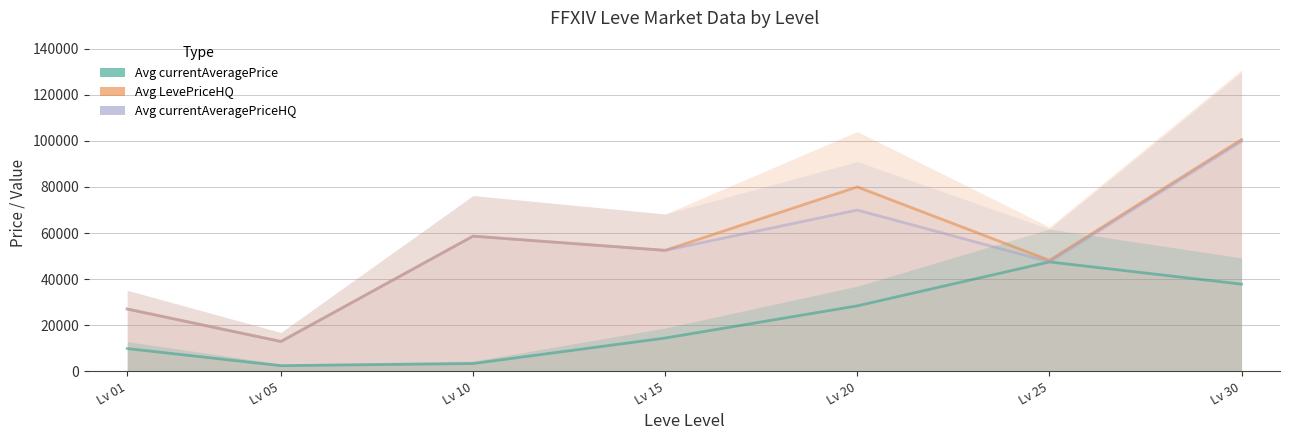

Reading left to right, list all the values displayed in this chart.

Avg currentAveragePrice: Lv 01=9936.8	Lv 05=2507.0	Lv 10=3437.5	Lv 15=14500.0	Lv 20=28449.5	Lv 25=47500.0	Lv 30=37866.7
Avg LevePriceHQ: Lv 01=27076.5	Lv 05=13000.0	Lv 10=58669.7	Lv 15=52513.5	Lv 20=80018.0	Lv 25=48172.0	Lv 30=100576.0
Avg currentAveragePriceHQ: Lv 01=27076.5	Lv 05=13000.0	Lv 10=58669.7	Lv 15=52513.5	Lv 20=70000.0	Lv 25=47500.0	Lv 30=99800.0